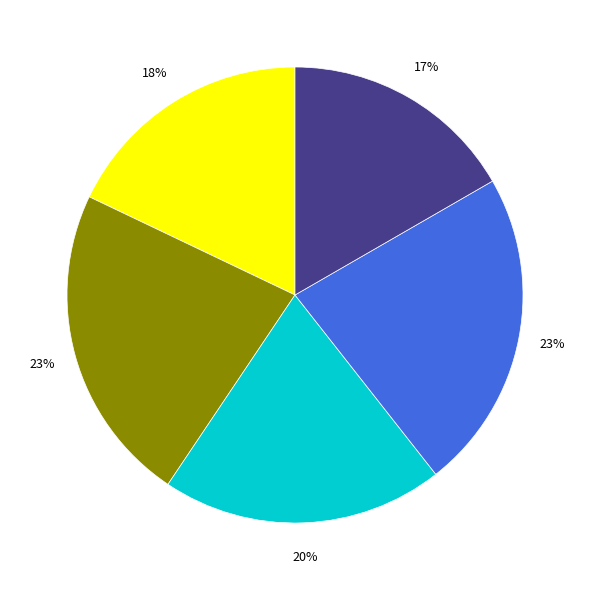

To the nearest percent, what is the difference between the largest and smallest slice percentages?

6%